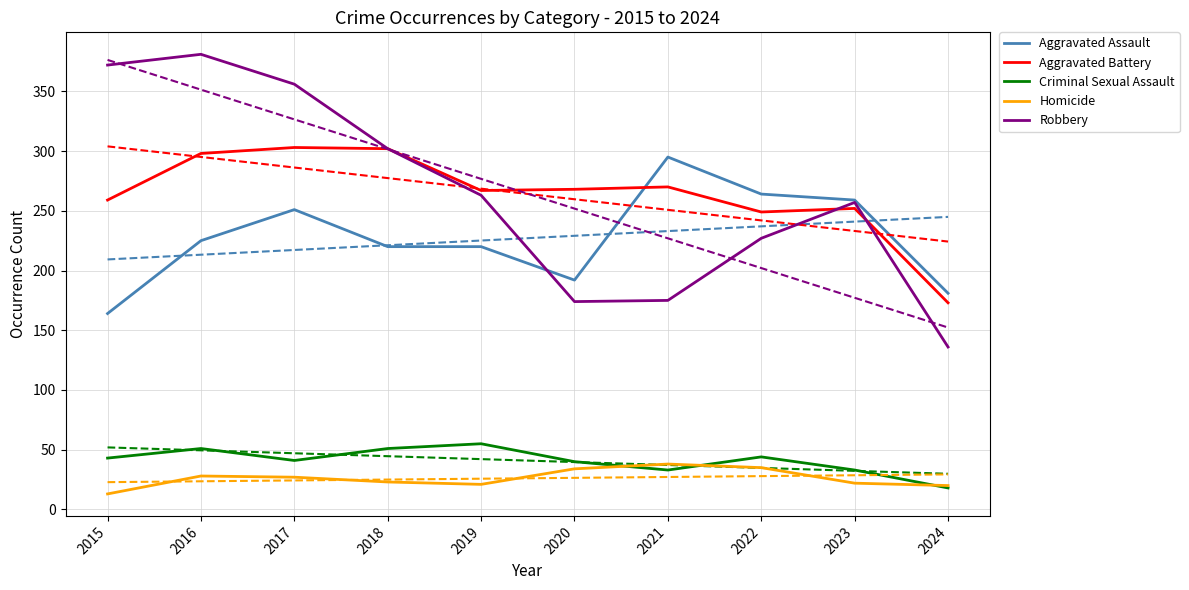

How many distinct data groups are displayed?

5